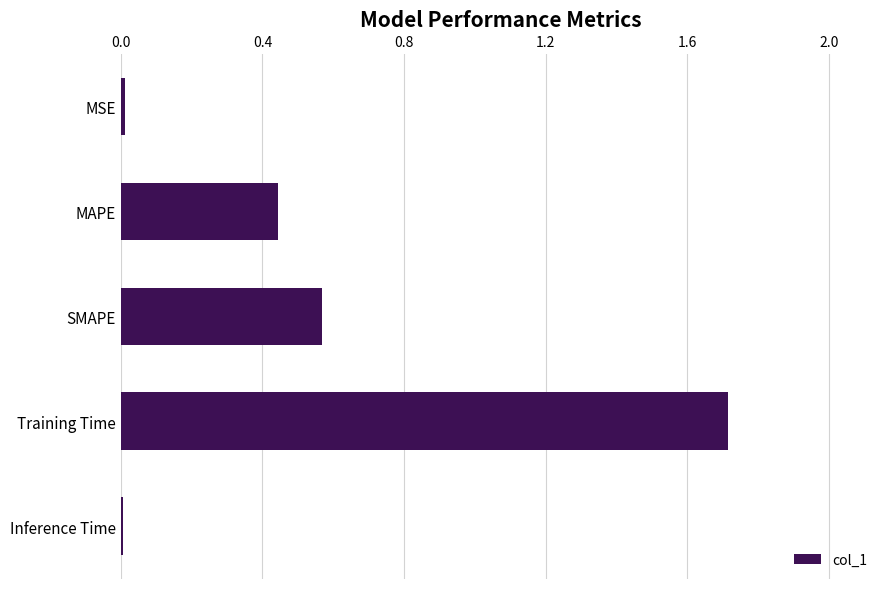

What is the label of the 4th bar from the top?

Training Time